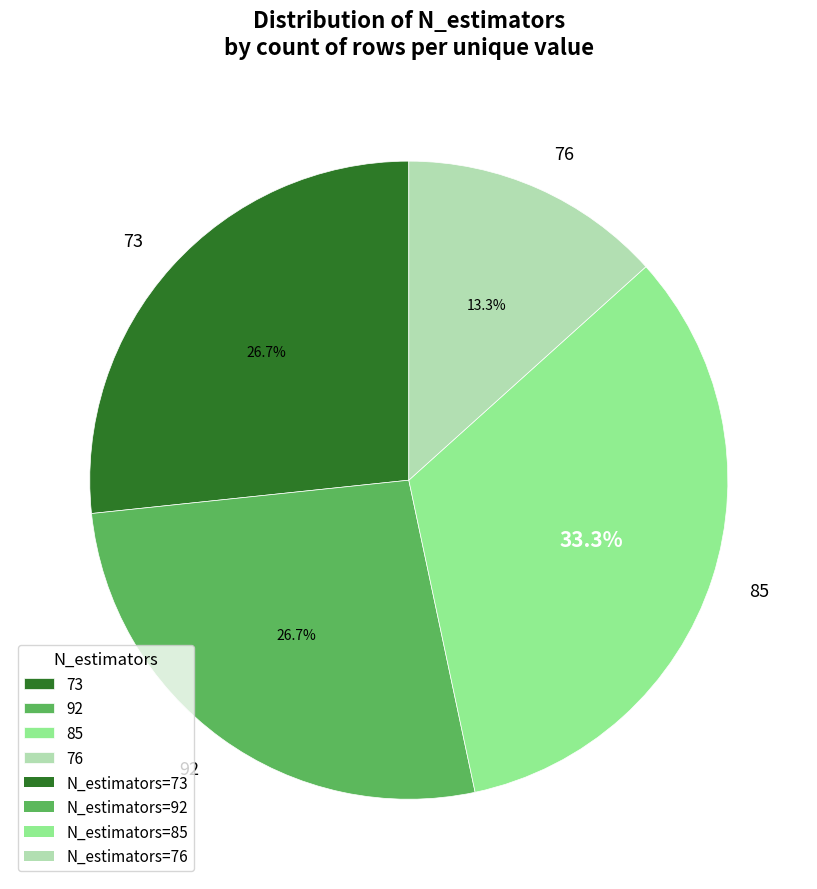

To the nearest percent, what is the difference between the 85 and 73 slice percentages?

7%